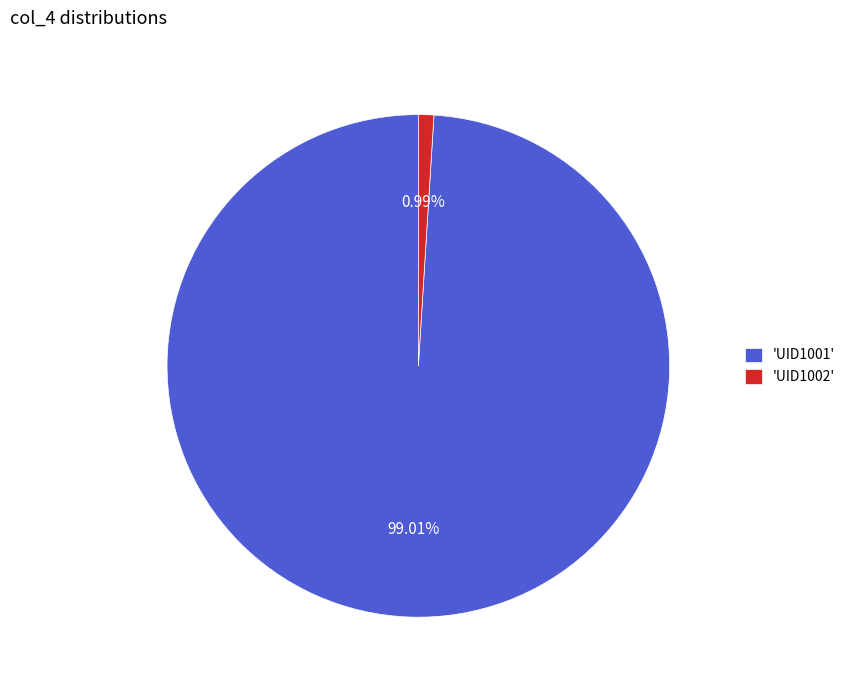

How many slices are in this pie chart?

2